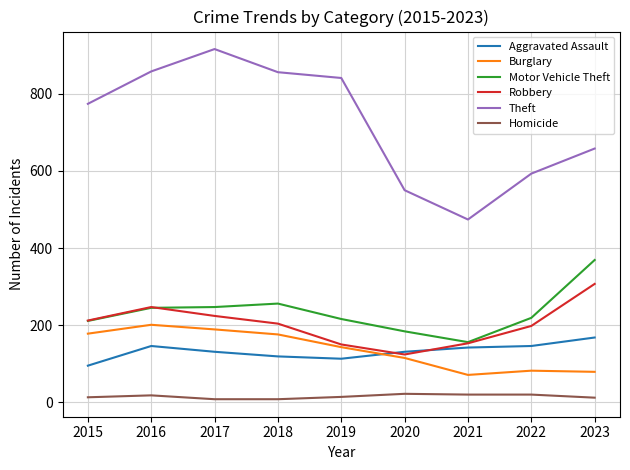

The value of Burglary at 2020 is 183. True or false?

False